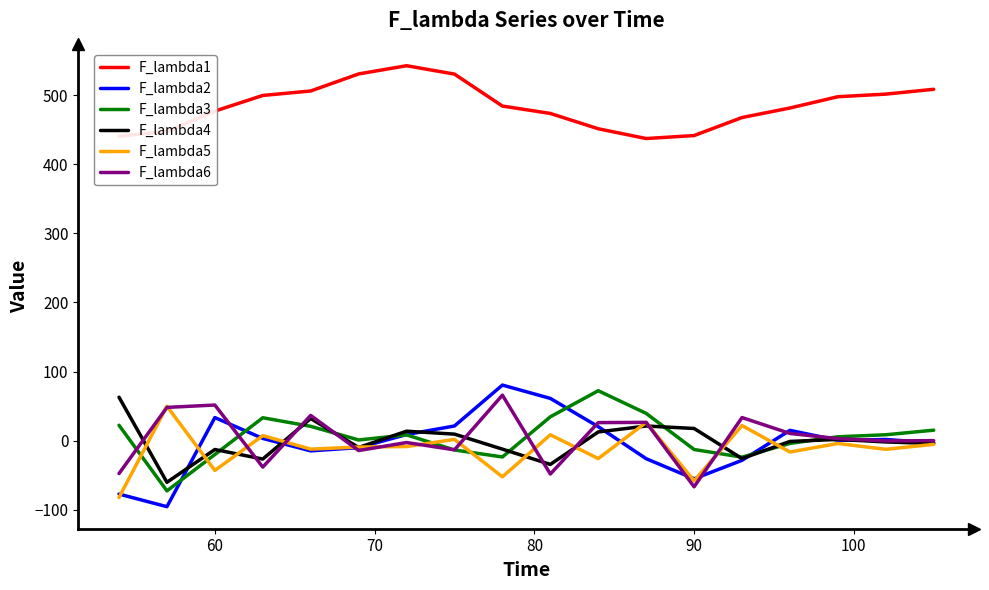

Which series has the widest spread of values?

F_lambda2